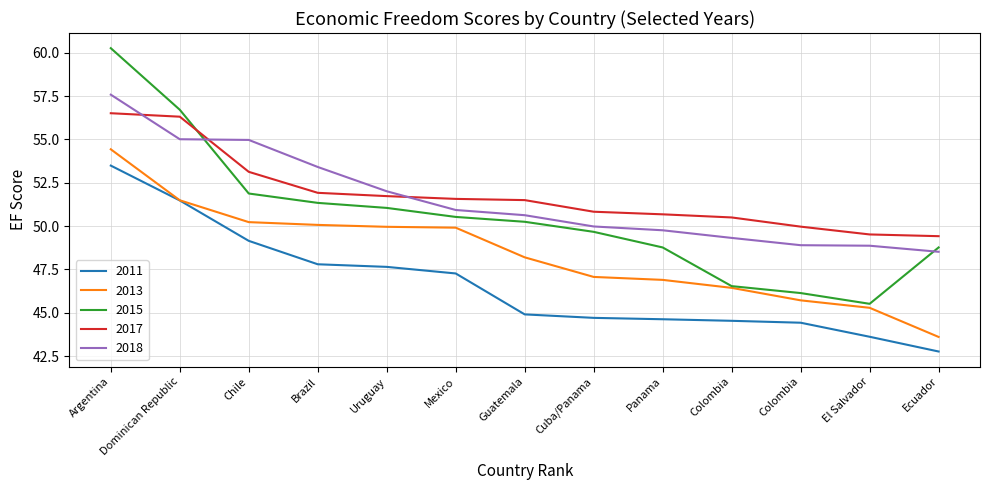

Where is 2011 nearest to the value 48?

Brazil